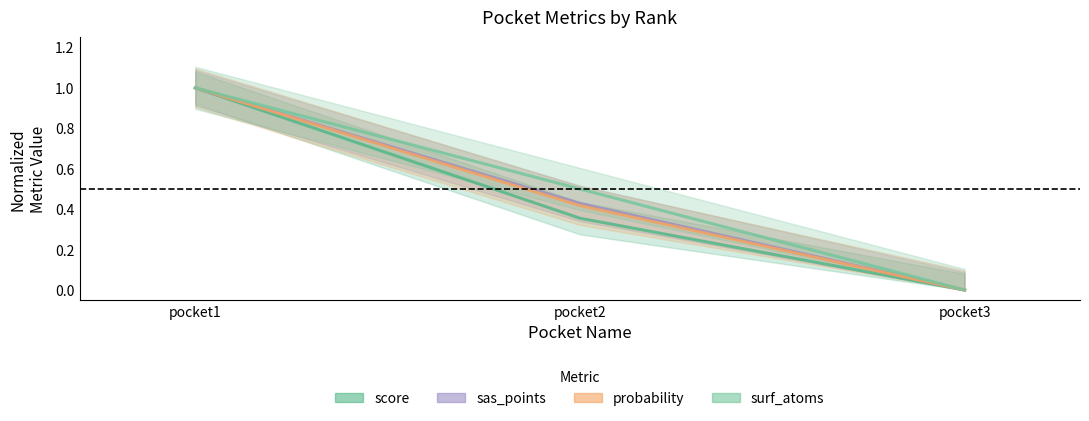

How many lines are shown in the chart?

4